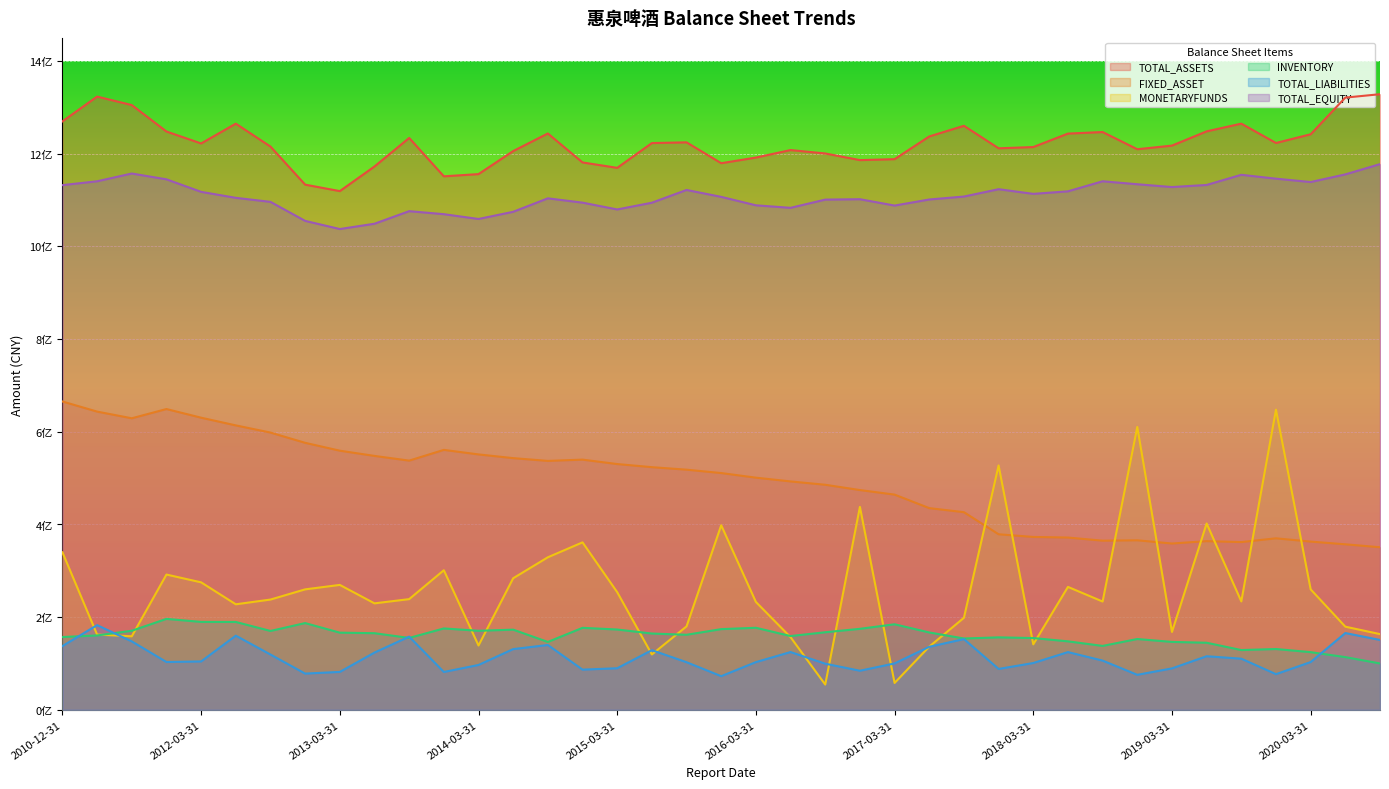

At which category is the sum across all series the highest?

2010-12-31